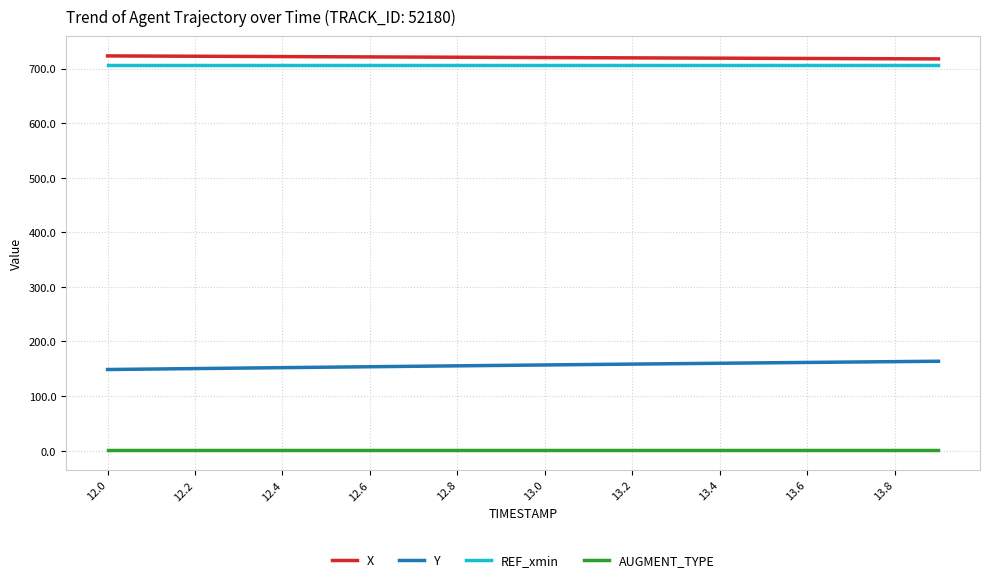

True or false: REF_xmin and AUGMENT_TYPE cross at least once.

False